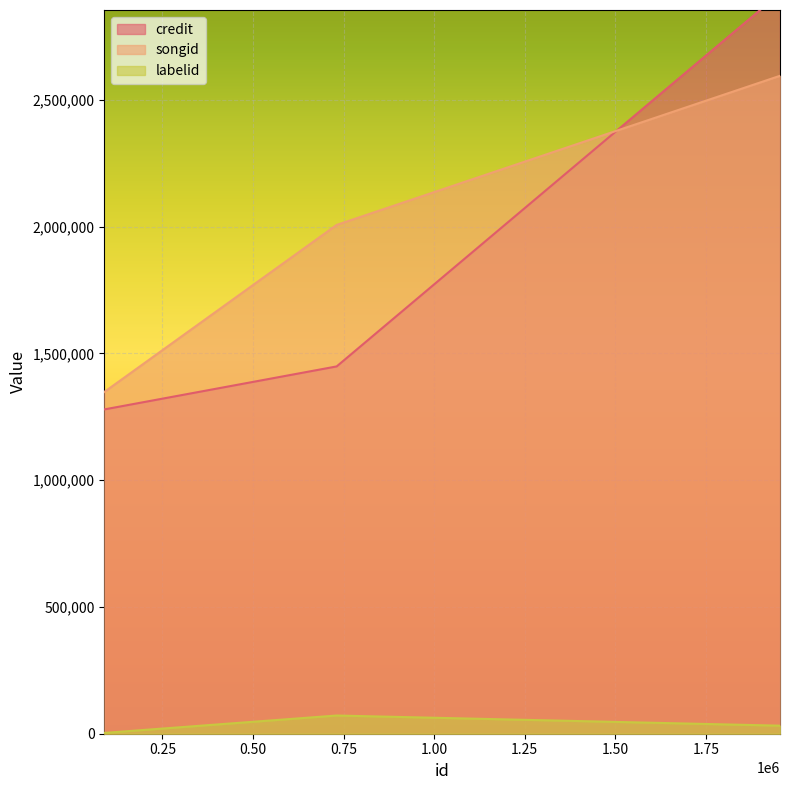

How many lines are shown in the chart?

3